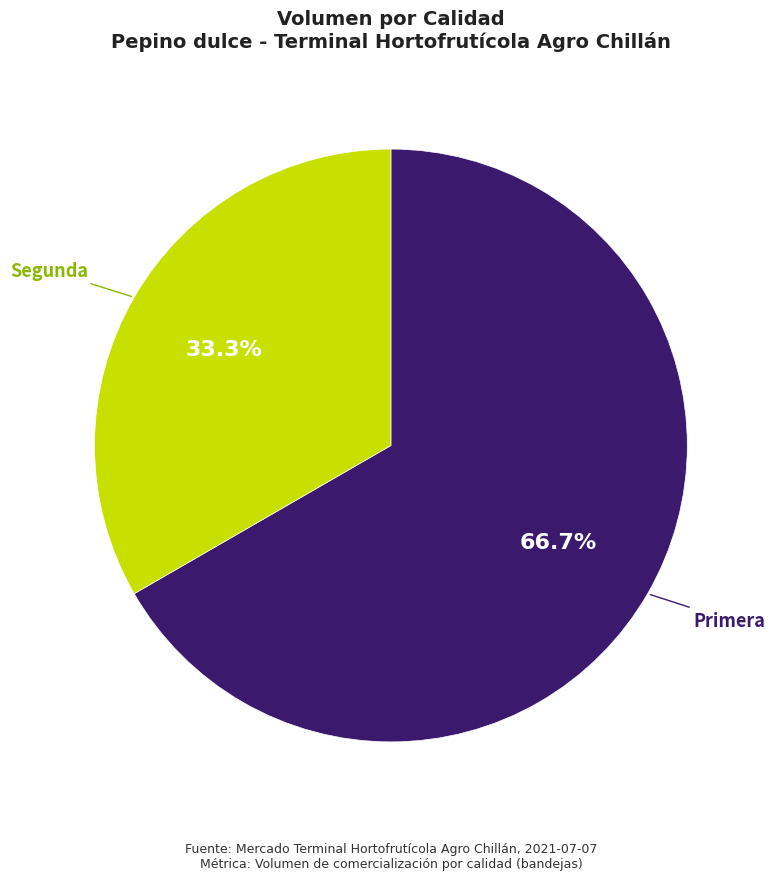

To the nearest percent, what is the average slice percentage?

50%